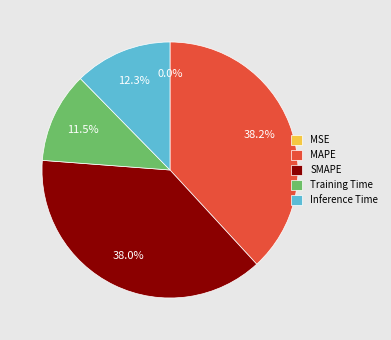

What portion of the pie excludes Training Time?

88.5%